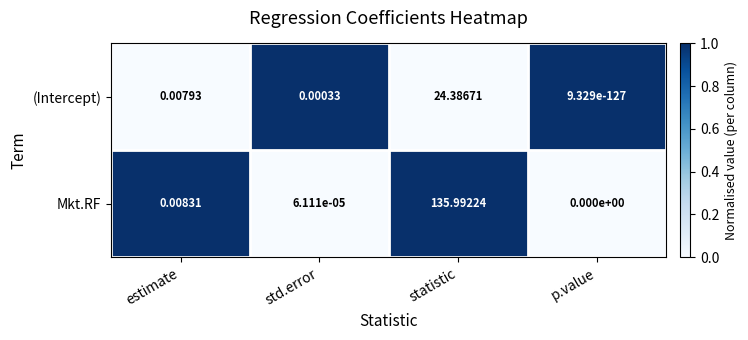

Which category has the lowest value across all series?

p.value